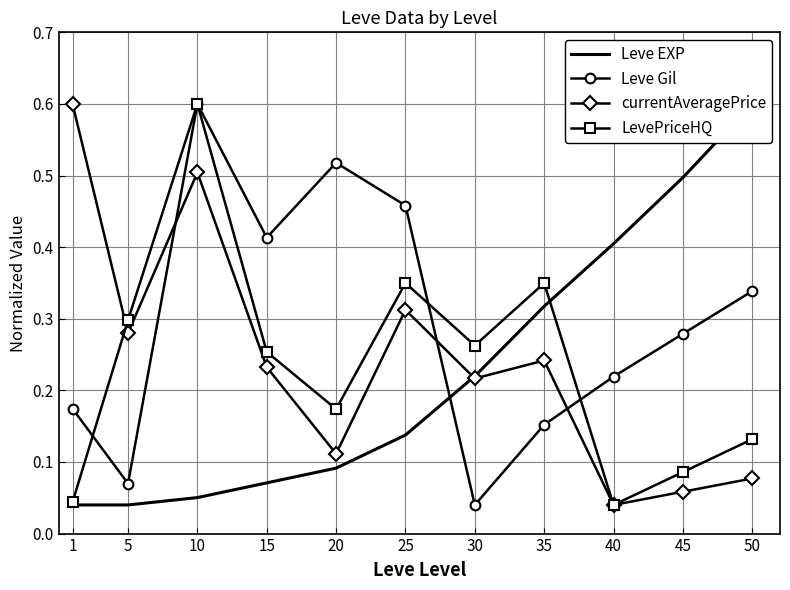

How many intersections are there between LevePriceHQ and currentAveragePrice?

1